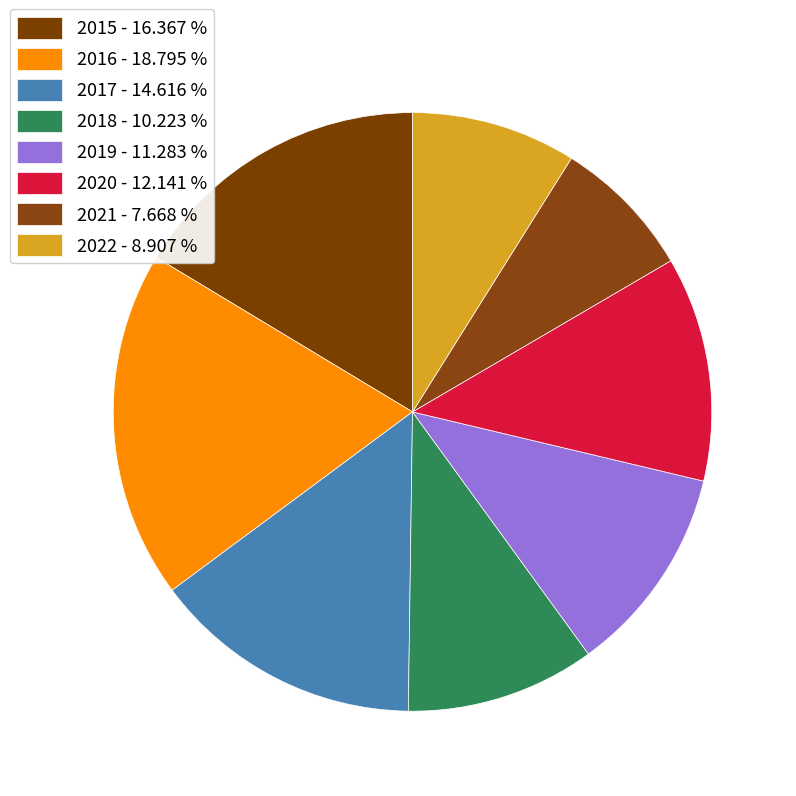

True or false: 2019 accounts for 11% of the total.

True